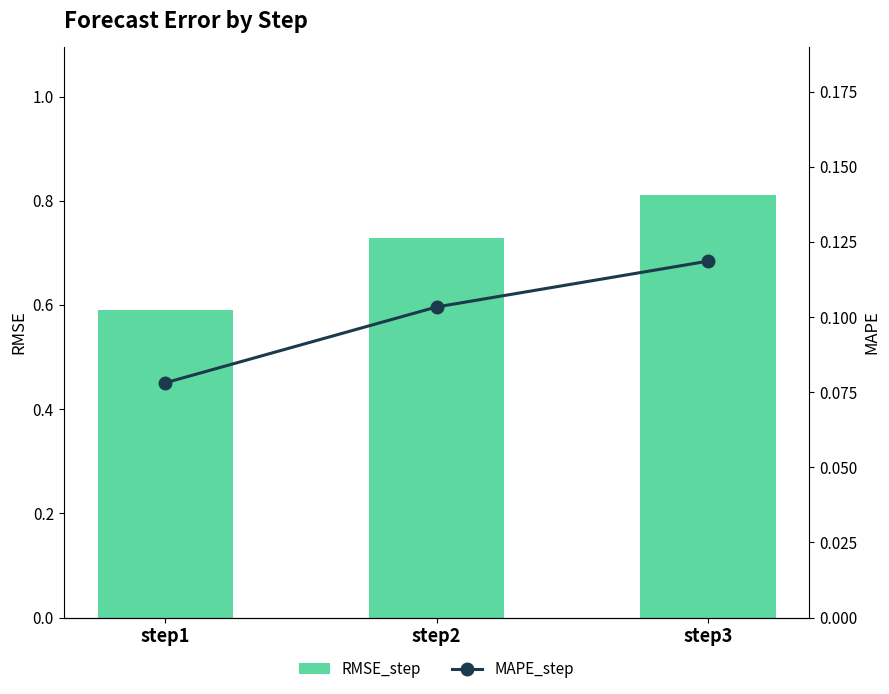

What is the total value across all series at step1?

0.7